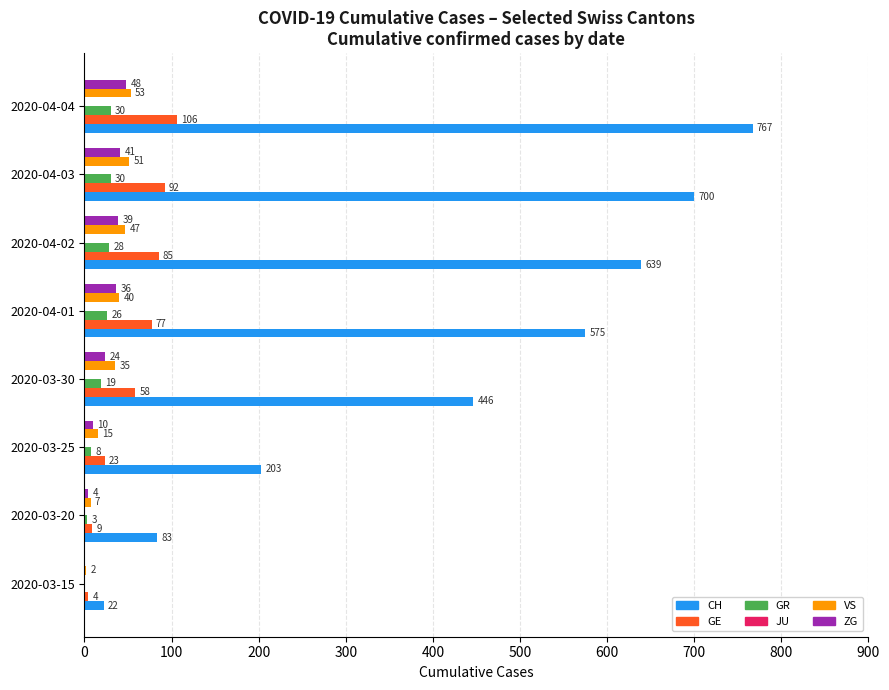

At which category does the chart reach its peak across all series?

2020-04-04